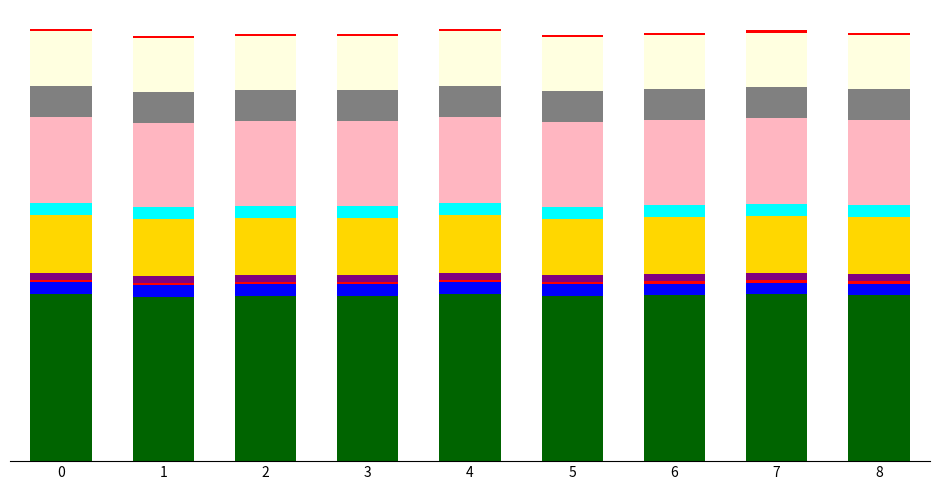

Are the bars grouped side by side (vs. stacked)?

No